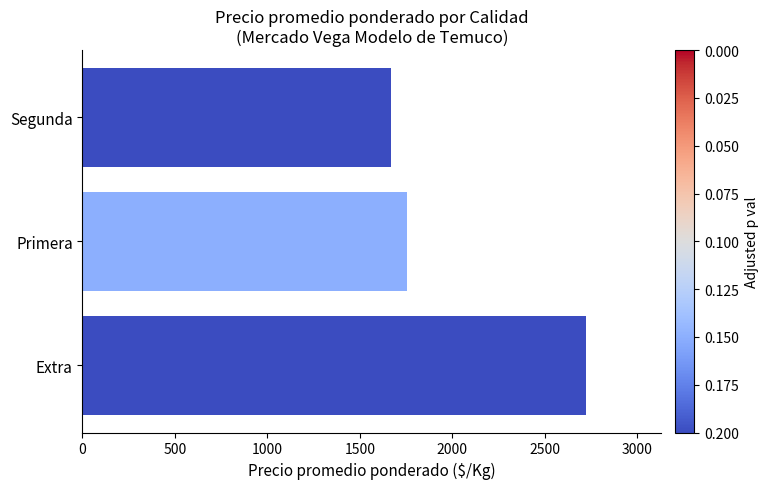

What is the ratio of the value at Primera to the value at Extra?

0.6